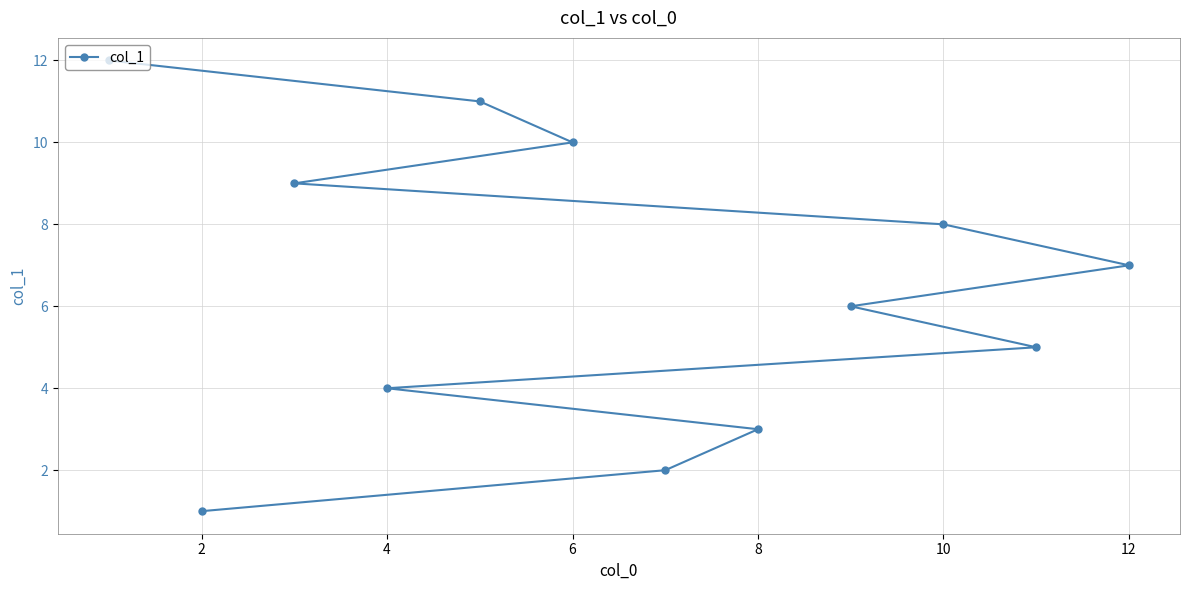

True or false: the data shows 4 at 4.

True